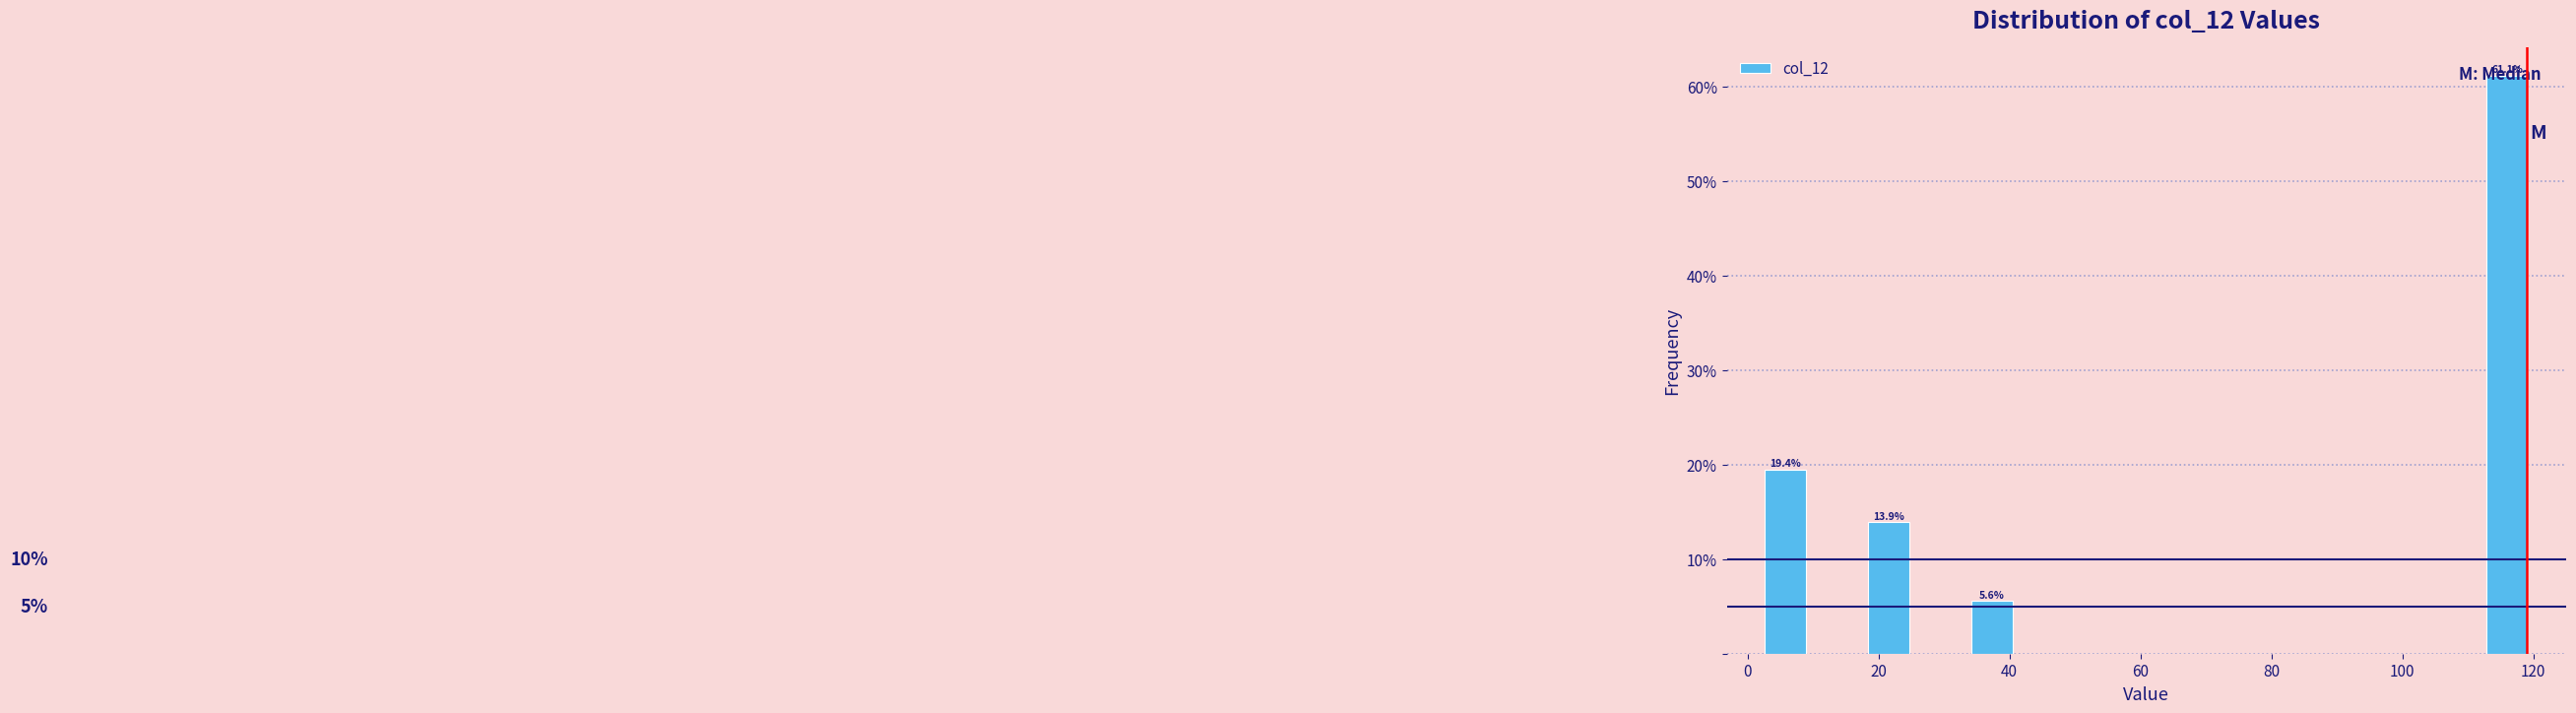

Read against the x-axis, roughly where is the centre of the tallest bar?

116